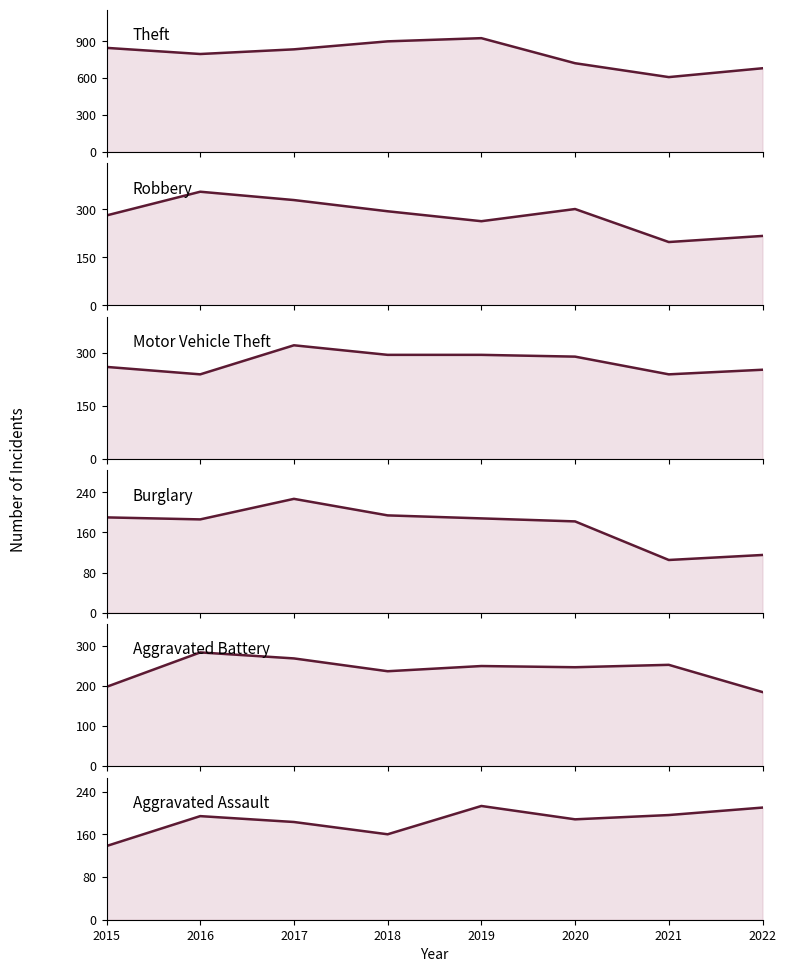

What is the spread (max minus min) of values at 2015?

709